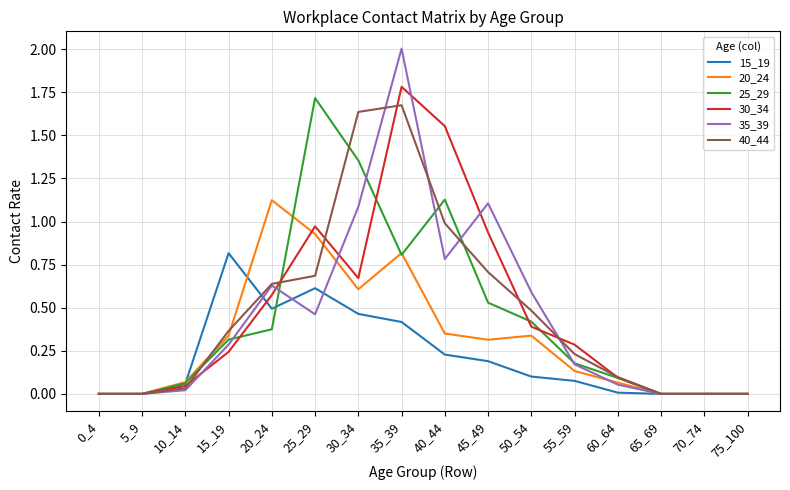

At which label does 25_29 reach its peak?

25_29